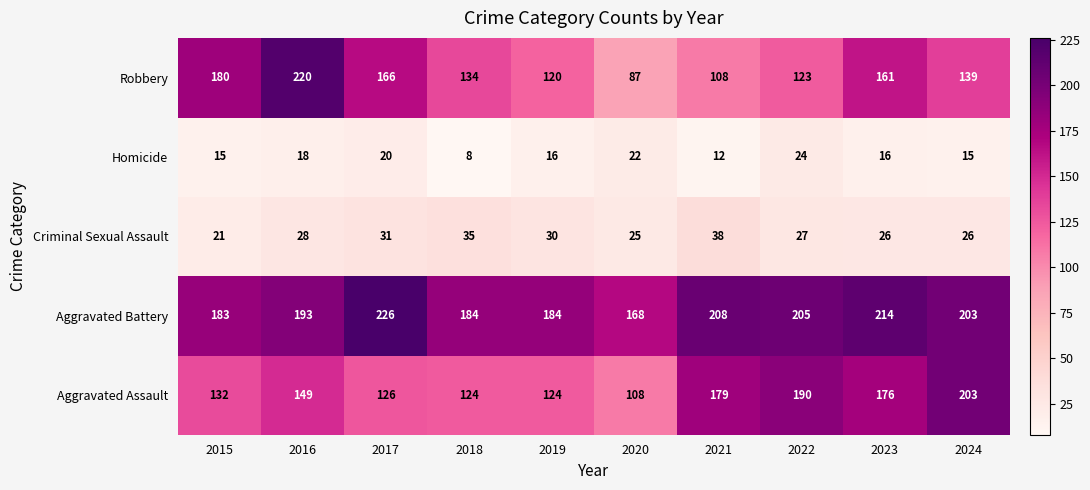

How many series are shown in this chart?

5